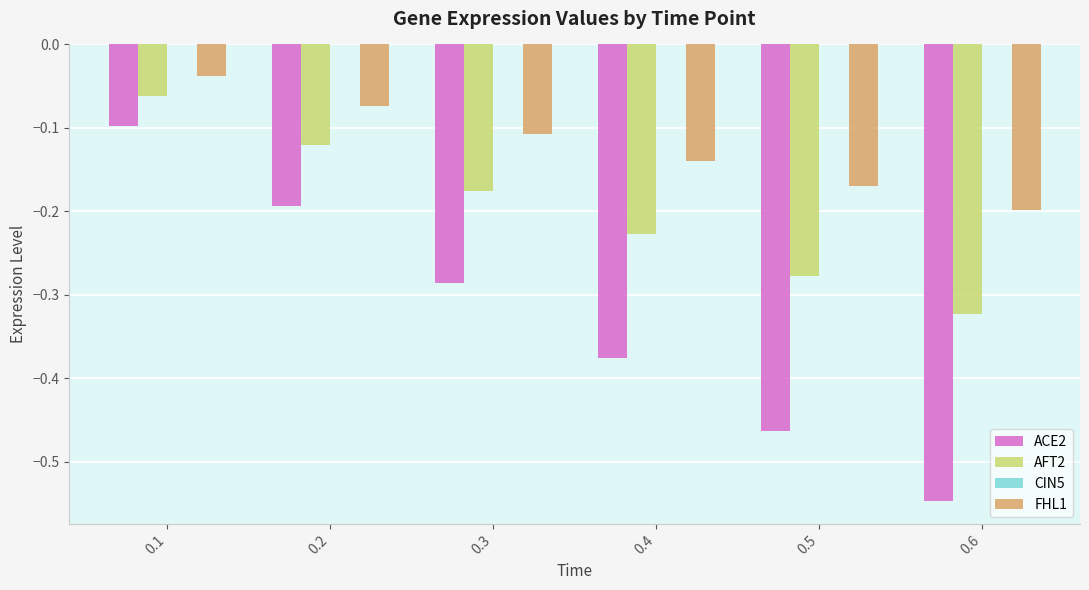

Which series has the largest total across all categories?

FHL1